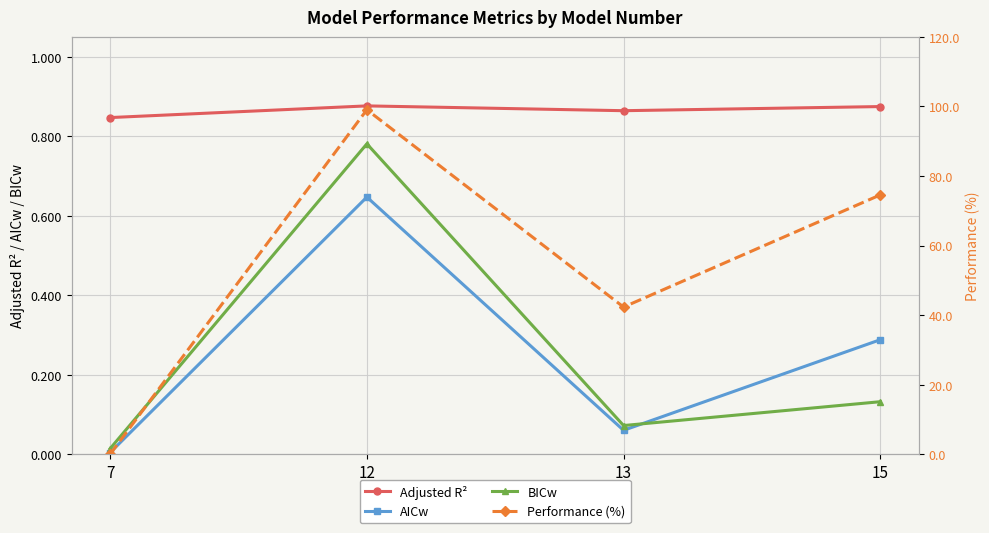

Reading right to left, what are all the values shown in this chart?

Adjusted R²: 0.9	0.9	0.9	0.8
AICw: 0.3	0.1	0.6	0.0
BICw: 0.1	0.1	0.8	0.0
Performance (%): 74.6	42.3	99.1	0.0